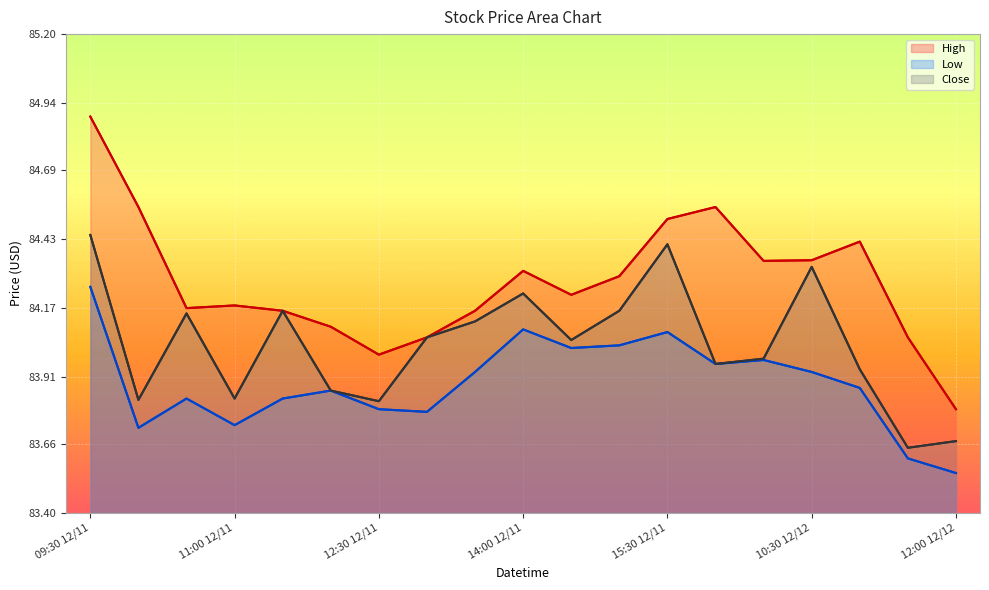

True or false: Low and Close cross at least once.

False